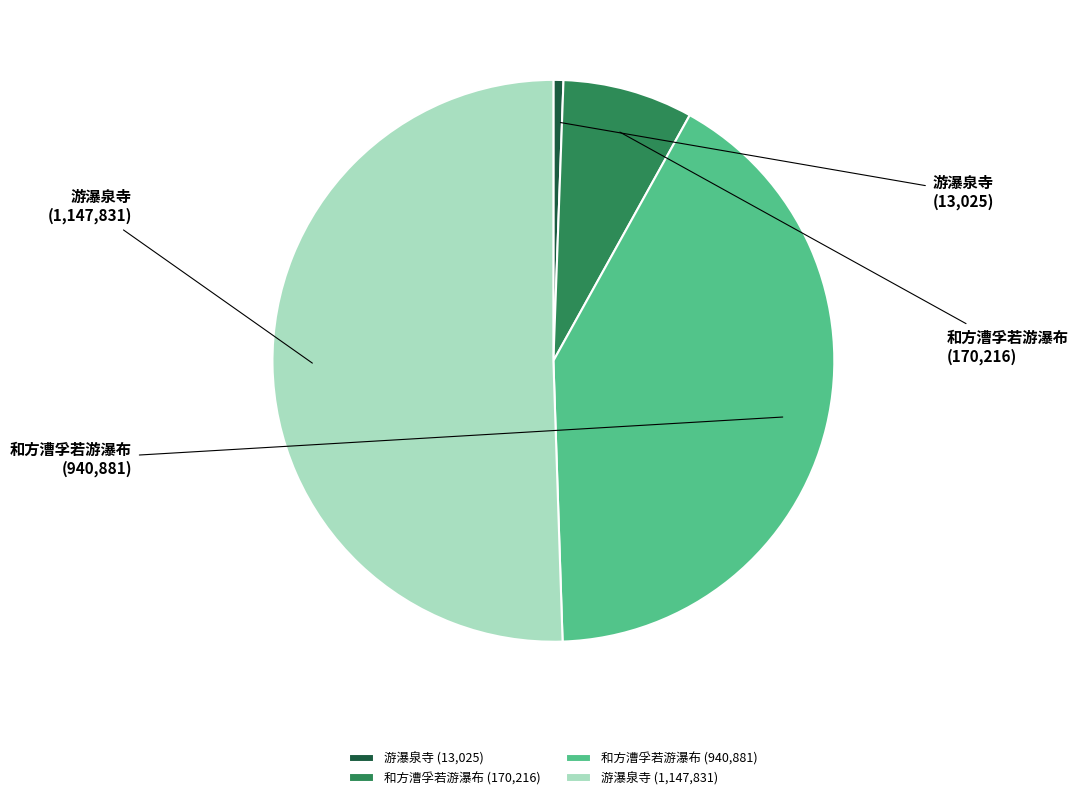

Is it true that 游瀑泉寺 (1,147,831) is 58% of the pie?

False